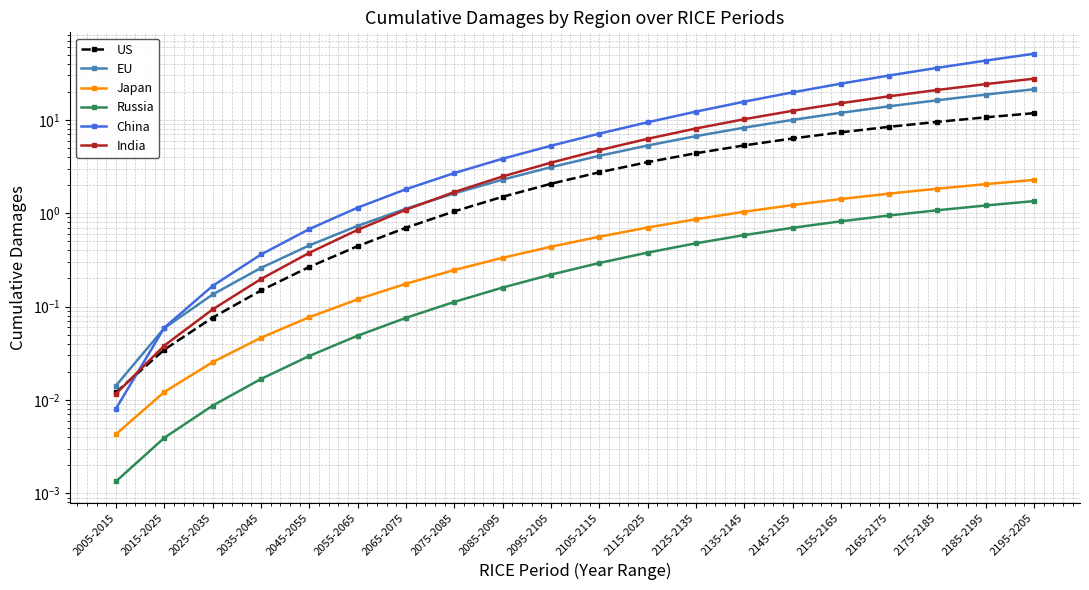

How many intersections are there between US and China?

1